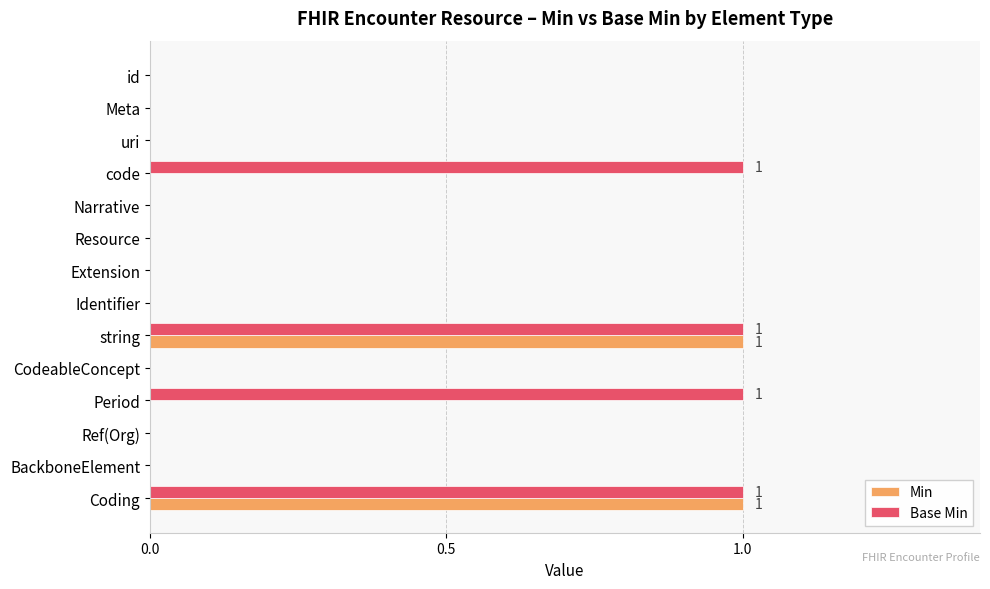

The value of Base Min at Resource is 1. True or false?

False